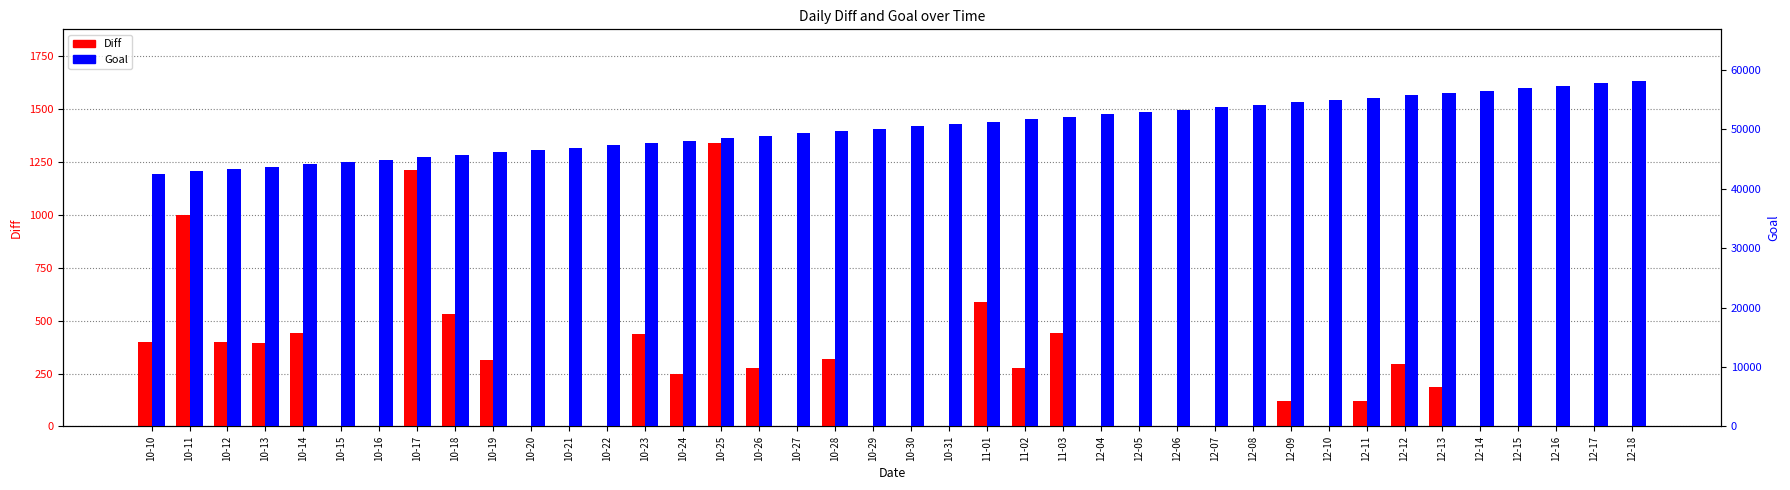

Reading left to right, transcribe all the data shown in this chart.

Diff: 10-10=400	10-11=999	10-12=400	10-13=394	10-14=441	10-15=0	10-16=0	10-17=1213	10-18=530	10-19=312	10-20=0	10-21=0	10-22=0	10-23=435	10-24=249	10-25=1341	10-26=275	10-27=0	10-28=321	10-29=0	10-30=0	10-31=0	11-01=589	11-02=278	11-03=444	12-04=0	12-05=0	12-06=0	12-07=0	12-08=0	12-09=120	12-10=0	12-11=121	12-12=295	12-13=187	12-14=0	12-15=0	12-16=0	12-17=0	12-18=0
Goal: 10-10=42529	10-11=42929	10-12=43329	10-13=43729	10-14=44129	10-15=44529	10-16=44929	10-17=45329	10-18=45729	10-19=46129	10-20=46529	10-21=46929	10-22=47329	10-23=47729	10-24=48129	10-25=48529	10-26=48929	10-27=49329	10-28=49729	10-29=50129	10-30=50529	10-31=50929	11-01=51329	11-02=51729	11-03=52129	12-04=52529	12-05=52929	12-06=53329	12-07=53729	12-08=54129	12-09=54529	12-10=54929	12-11=55329	12-12=55729	12-13=56129	12-14=56529	12-15=56929	12-16=57329	12-17=57729	12-18=58129